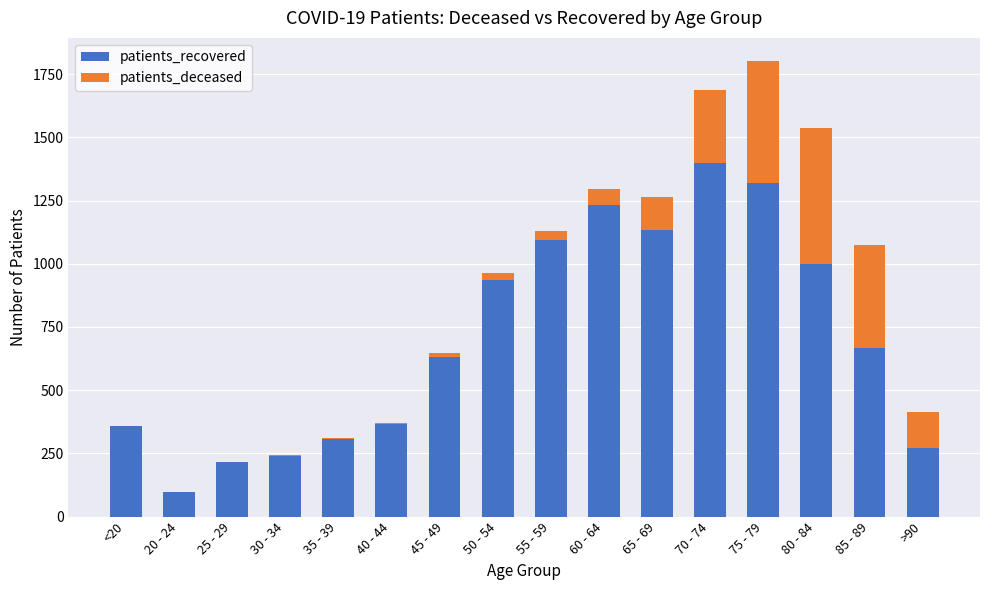

True or false: patients_recovered has a value of 306 at 35 - 39.

True